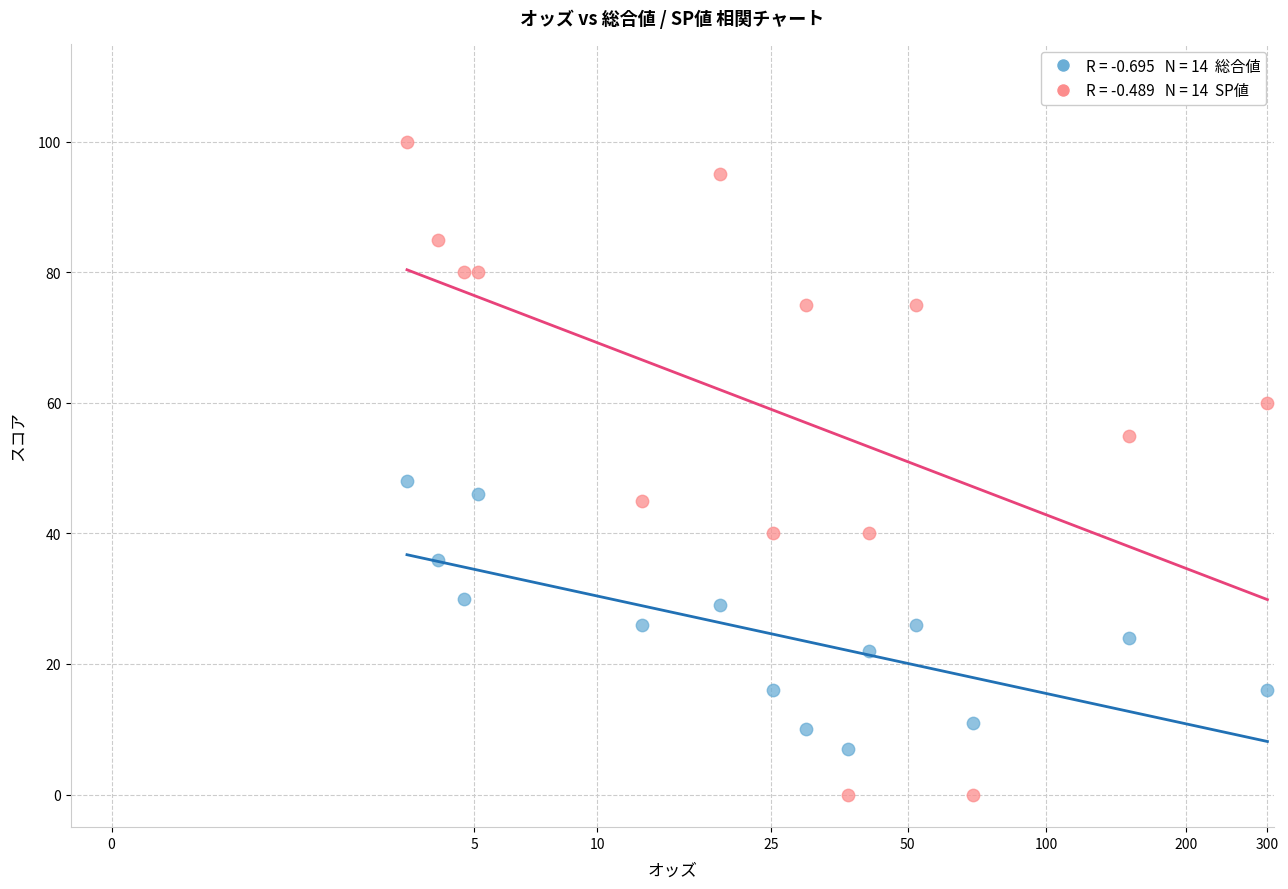

Across all series, what Y value is closest to 50?

48